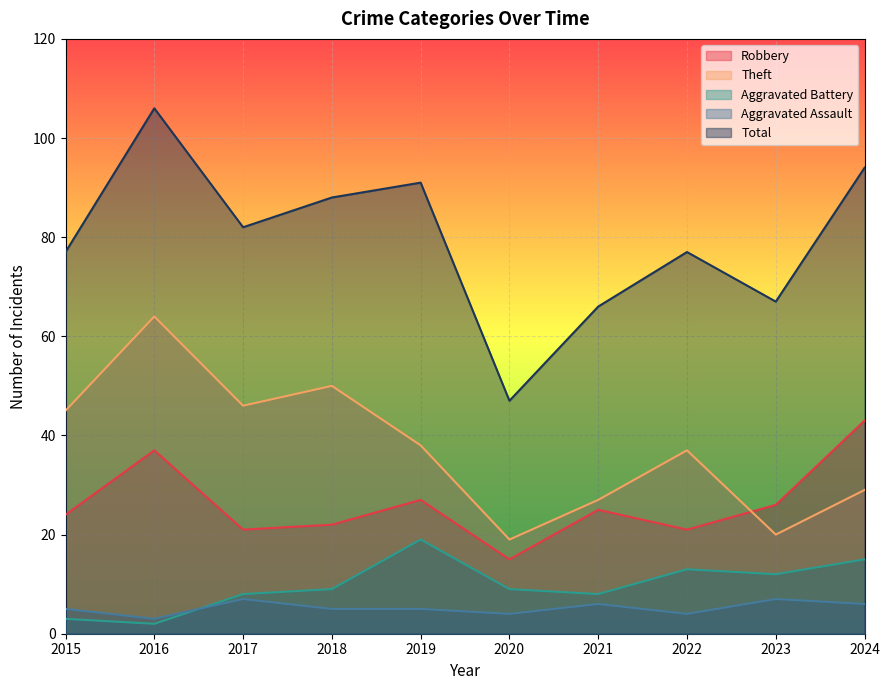

True or false: Aggravated Battery has a value of 19 at 2019.

True